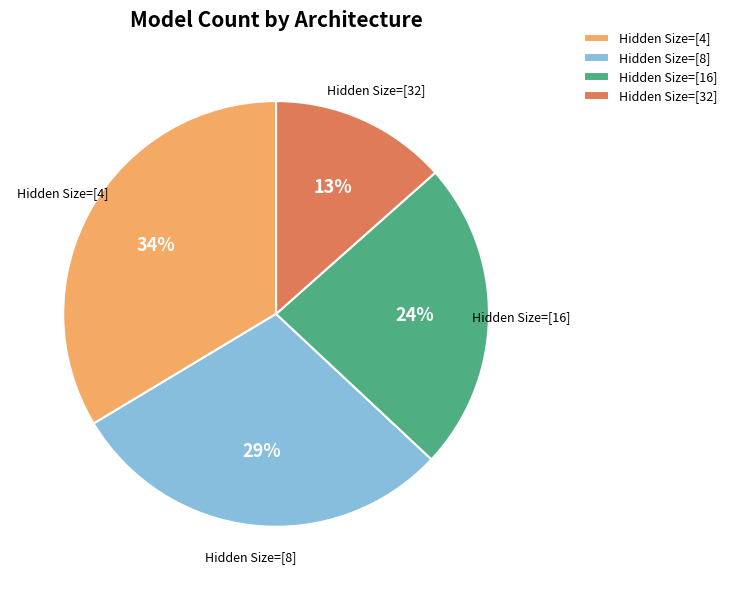

The Hidden Size=[4] slice represents 34% of the pie. True or false?

True